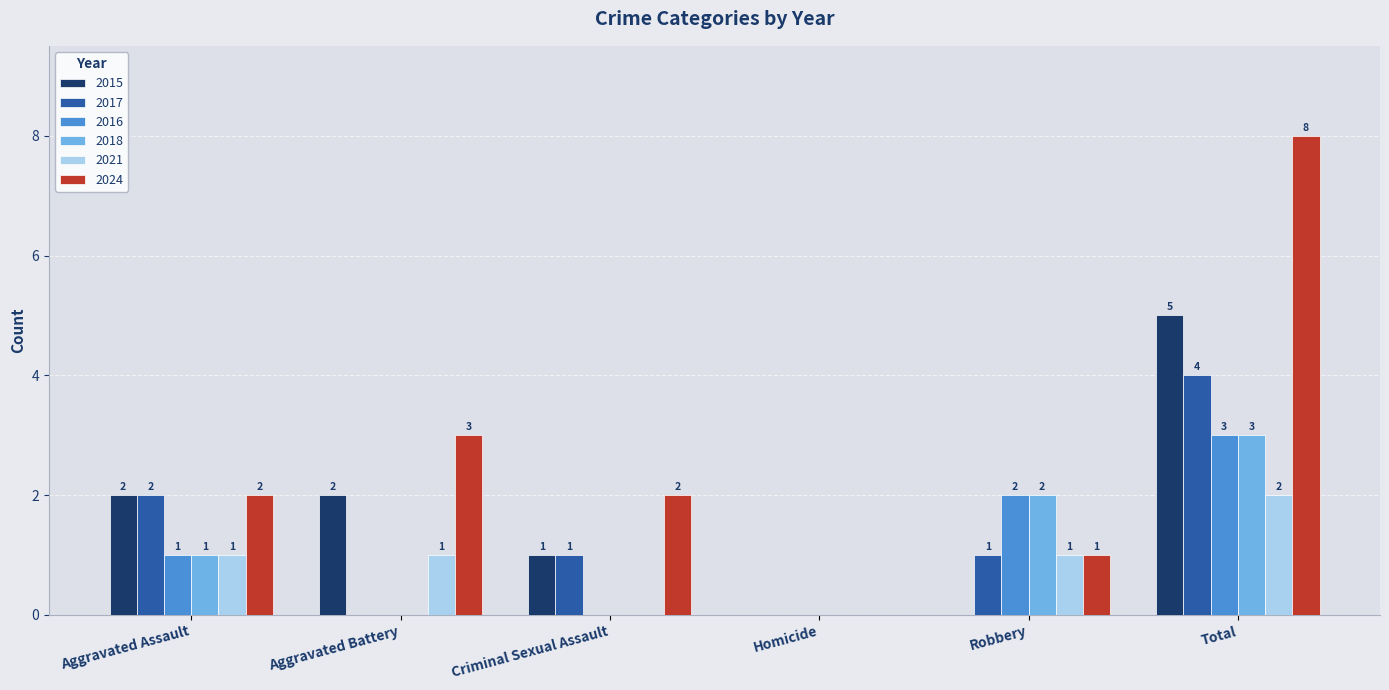

How many categories are shown in the chart?

6